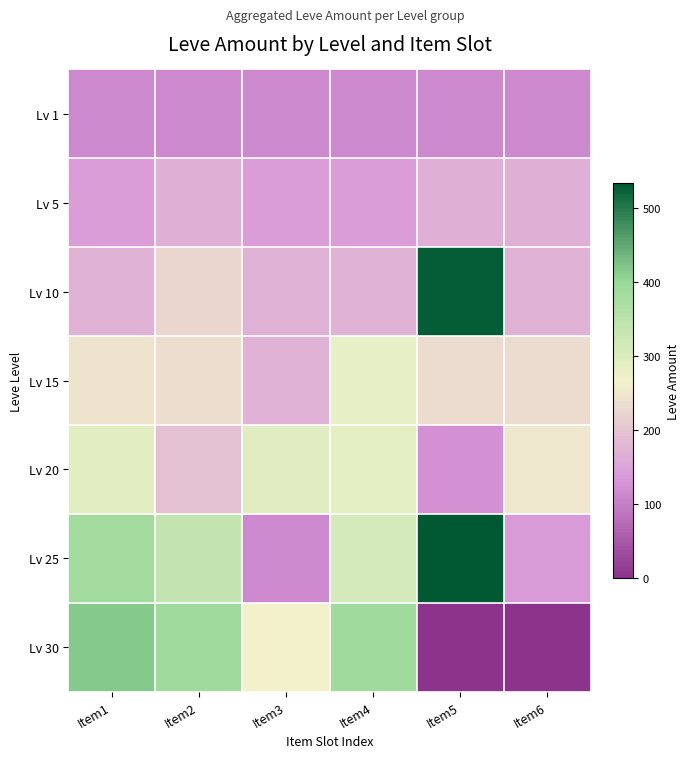

Reading right to left, list all the values displayed in this chart.

Lv 1: Item6=113	Item5=113	Item4=113	Item3=113	Item2=113	Item1=113
Lv 5: Item6=168	Item5=168	Item4=140	Item3=140	Item2=168	Item1=140
Lv 10: Item6=173	Item5=529	Item4=172	Item3=170	Item2=227	Item1=172
Lv 15: Item6=235	Item5=235	Item4=283	Item3=173	Item2=236	Item1=247
Lv 20: Item6=252	Item5=125	Item4=289	Item3=294	Item2=192	Item1=292
Lv 25: Item6=137	Item5=534	Item4=310	Item3=114	Item2=336	Item1=384
Lv 30: Item6=0	Item5=0	Item4=388	Item3=265	Item2=389	Item1=416